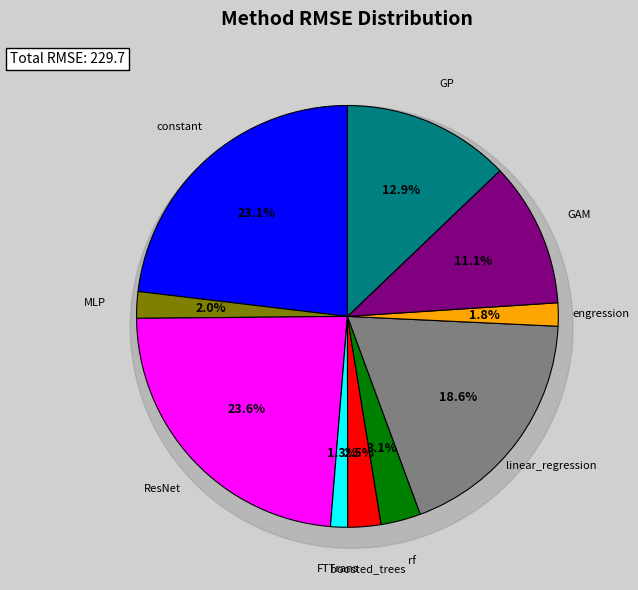

True or false: boosted_trees accounts for 9% of the total.

False